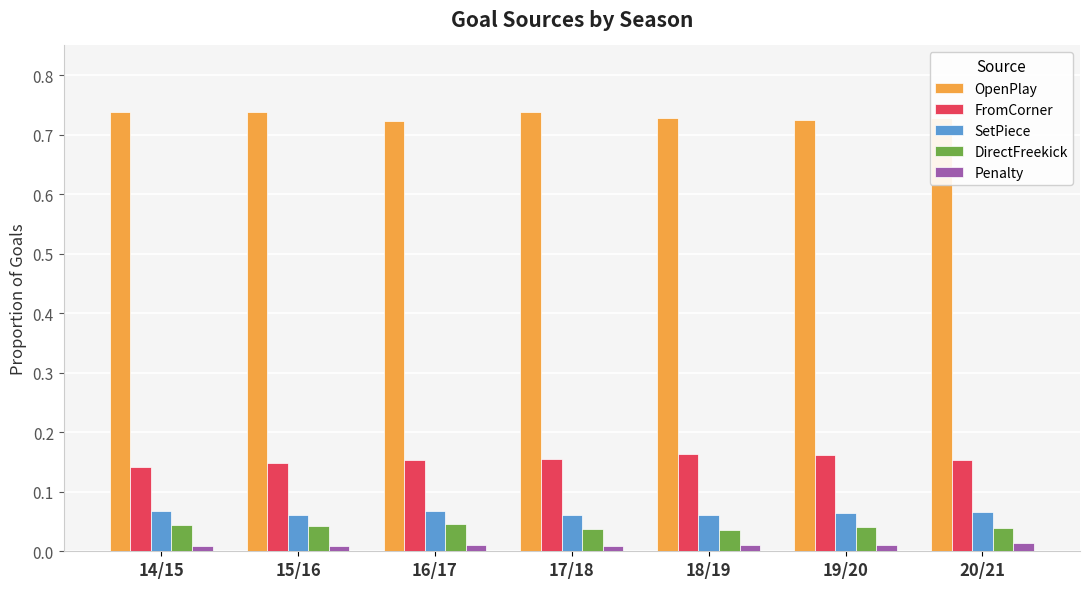

What are all the series names shown in the legend?

OpenPlay, FromCorner, SetPiece, DirectFreekick, Penalty